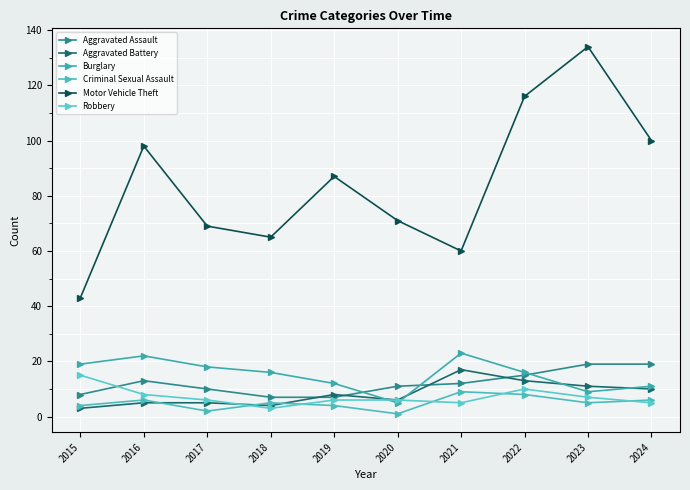

Reading left to right, extract all data points from this chart.

Aggravated Assault: 2015=8	2016=13	2017=10	2018=7	2019=7	2020=11	2021=12	2022=15	2023=19	2024=19
Aggravated Battery: 2015=3	2016=5	2017=5	2018=4	2019=8	2020=6	2021=17	2022=13	2023=11	2024=10
Burglary: 2015=19	2016=22	2017=18	2018=16	2019=12	2020=5	2021=23	2022=16	2023=9	2024=11
Criminal Sexual Assault: 2015=4	2016=6	2017=2	2018=5	2019=4	2020=1	2021=9	2022=8	2023=5	2024=6
Motor Vehicle Theft: 2015=43	2016=98	2017=69	2018=65	2019=87	2020=71	2021=60	2022=116	2023=134	2024=100
Robbery: 2015=15	2016=8	2017=6	2018=3	2019=6	2020=6	2021=5	2022=10	2023=7	2024=5